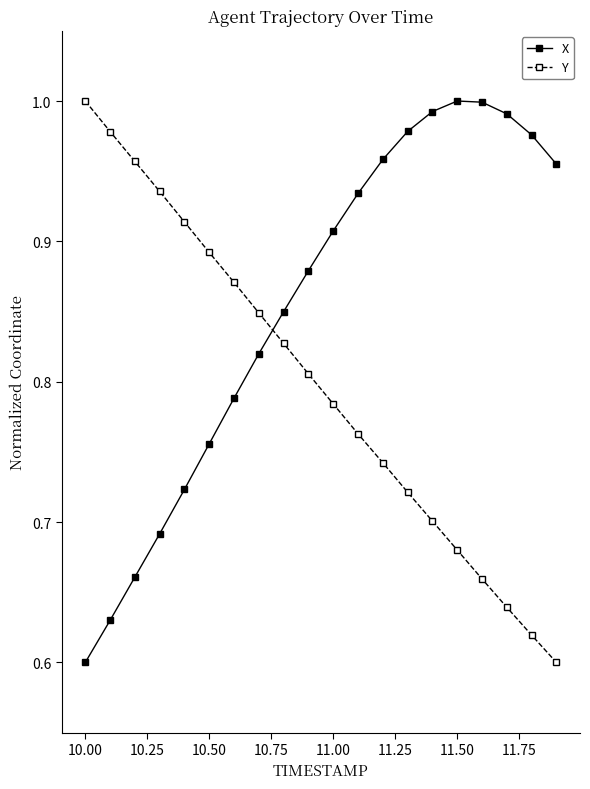

After their last crossing, which series has the higher values: X or Y?

X